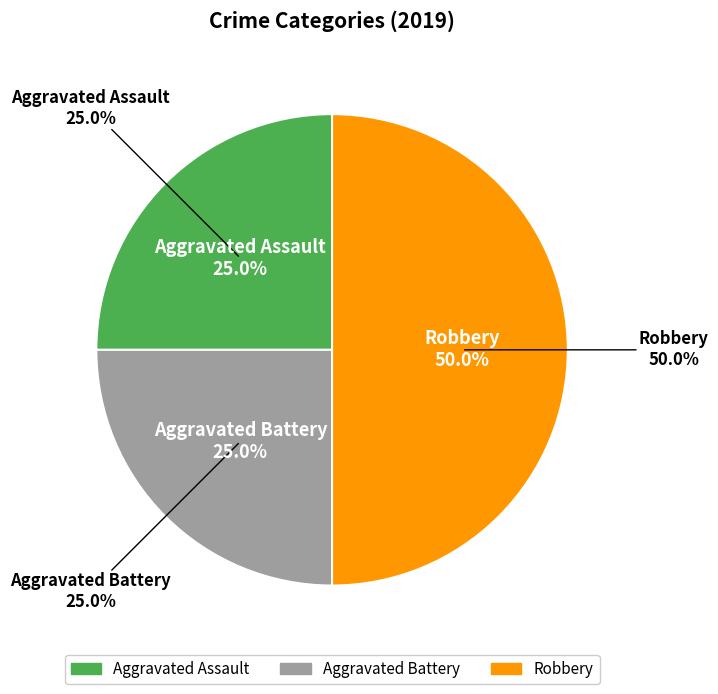

What is the smallest slice in the pie chart?

Aggravated Assault